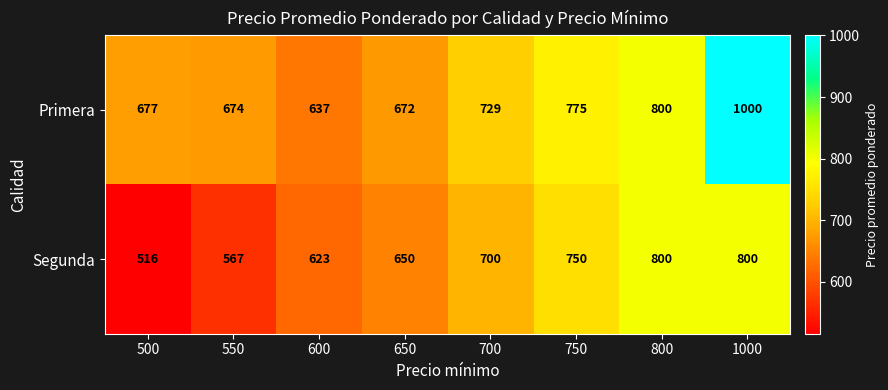

Rank the series by their maximum value, from highest to lowest.

Primera, Segunda